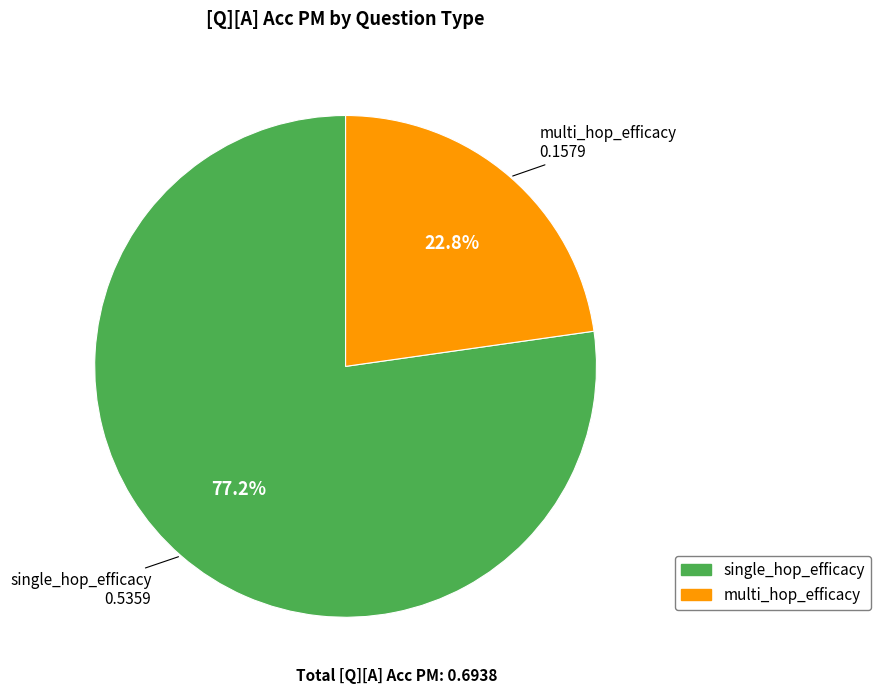

Rank the categories by value from lowest to highest.

multi_hop_efficacy, single_hop_efficacy